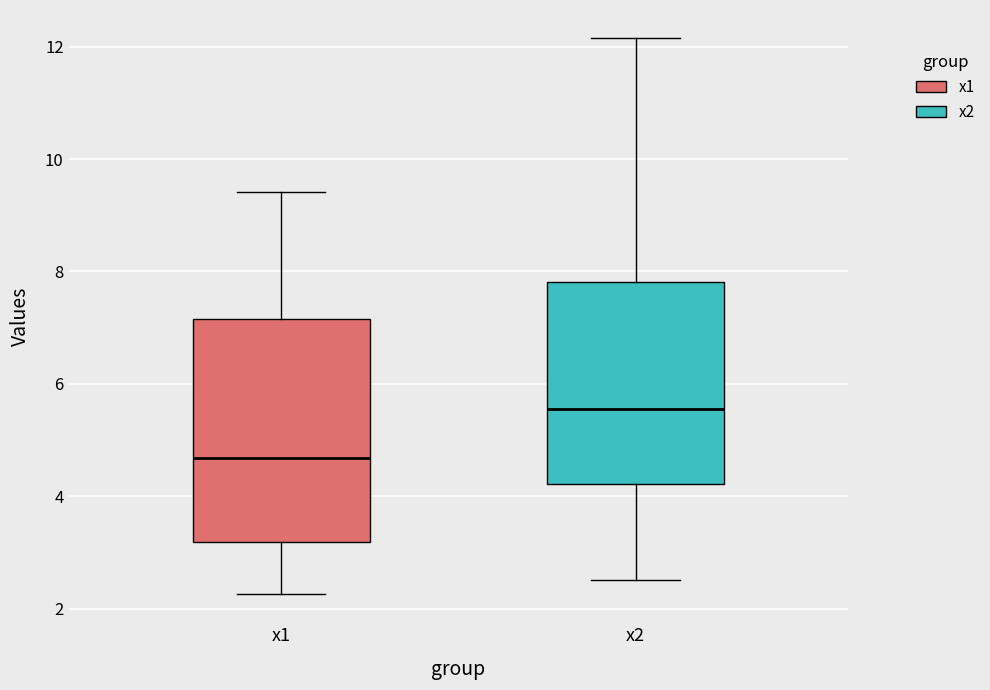

Reading left to right, transcribe this box plot: for each box, give where its median line is, the range the box spans, and where its two whiskers end, as read against the y-axis. The values are not printed on the chart, so give them approximately, as read against the axis.

x1: median 4.6, box 3.2 to 7.2, whiskers 2.2 to 9.4
x2: median 5.6, box 4.2 to 7.8, whiskers 2.6 to 12.2